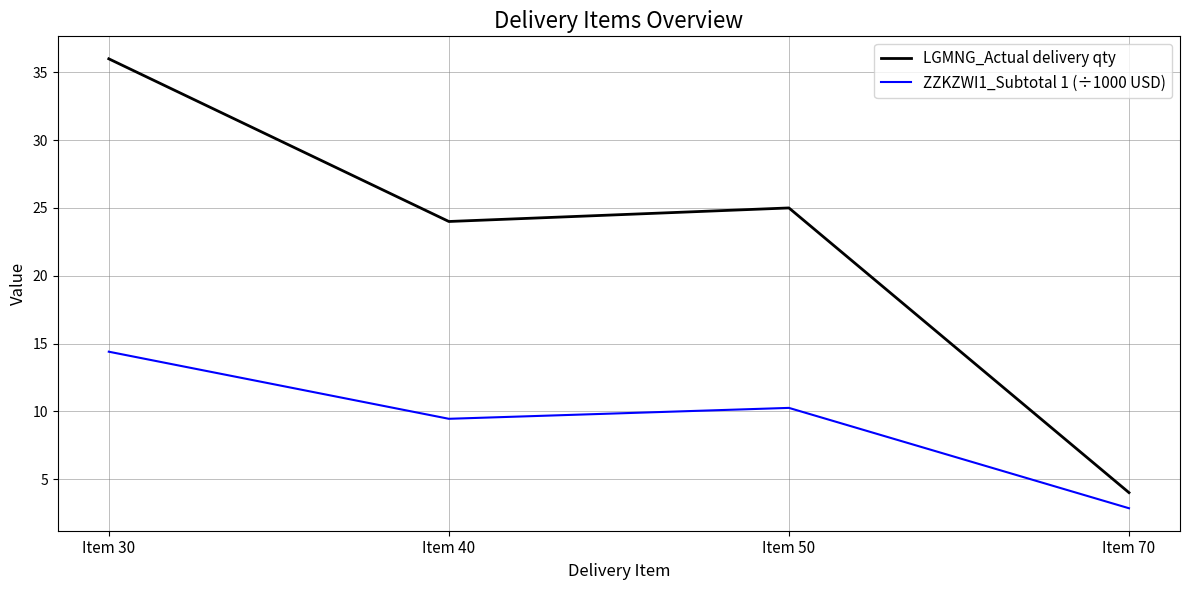

How many categories are shown in the chart?

4